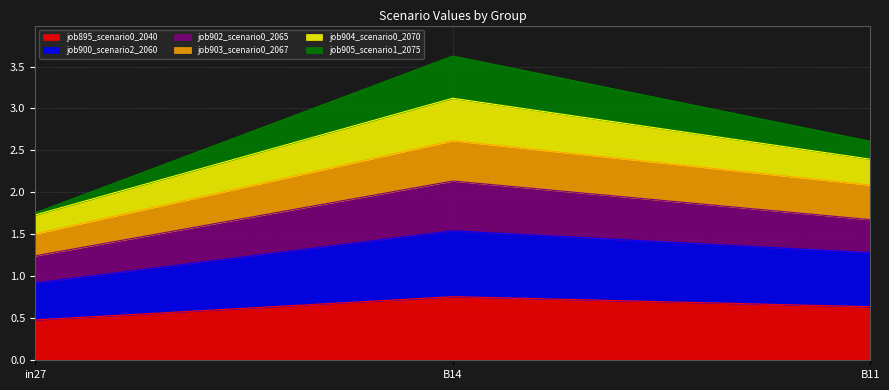

Which category has the lowest value in the job895_scenario0_2040 series?

in27